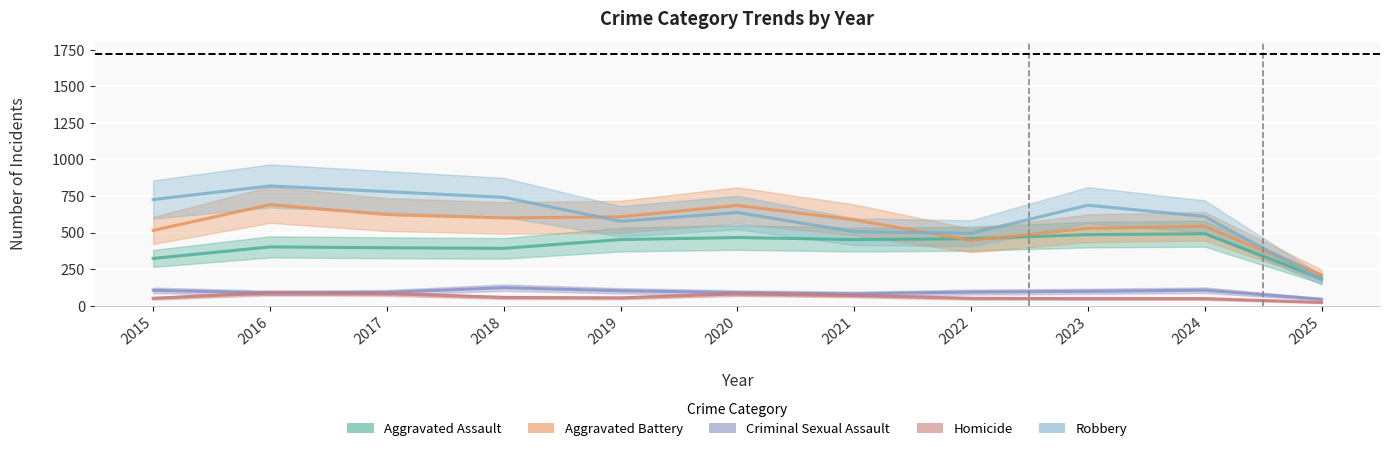

What is the value of the Aggravated Battery point at the 8th from the left?

446